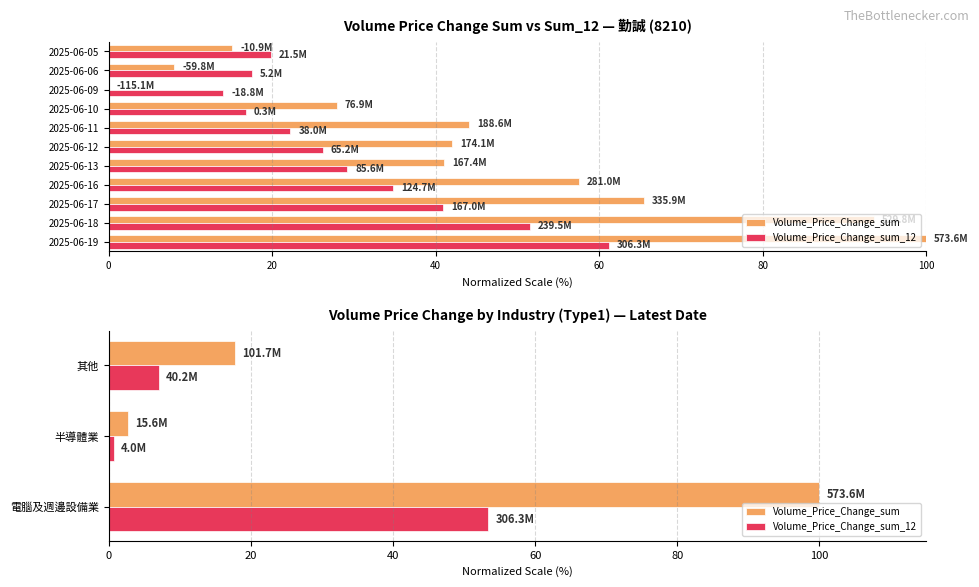

How many data points in Volume_Price_Change_sum_12 are above 7?

2